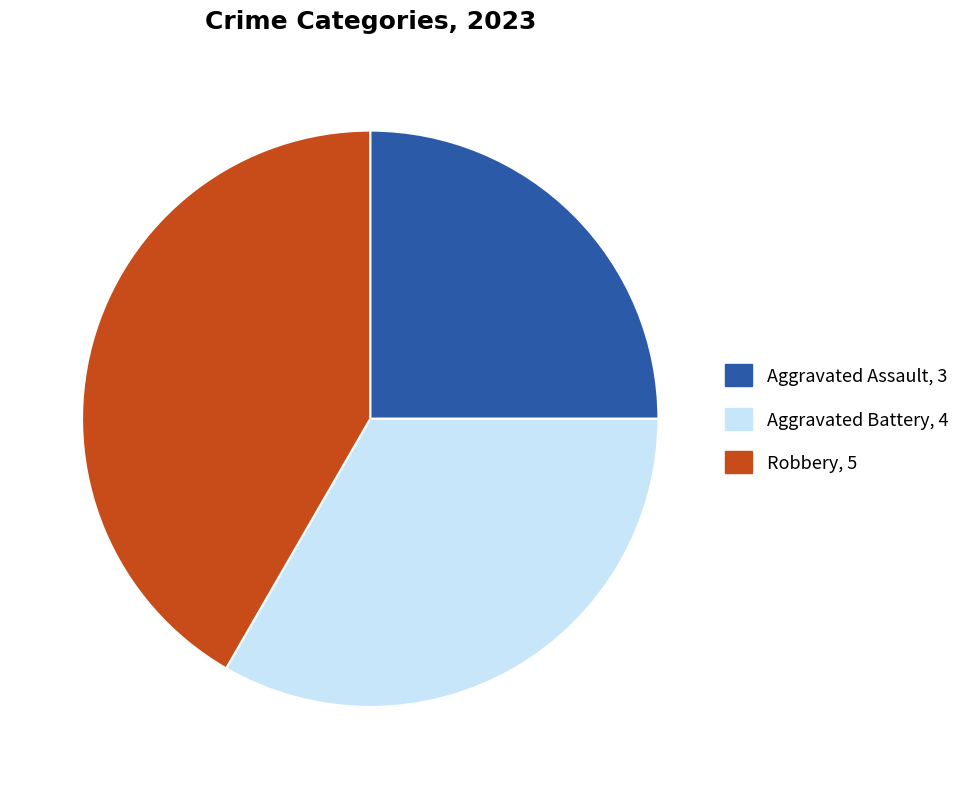

Count the number of slices in the pie.

3